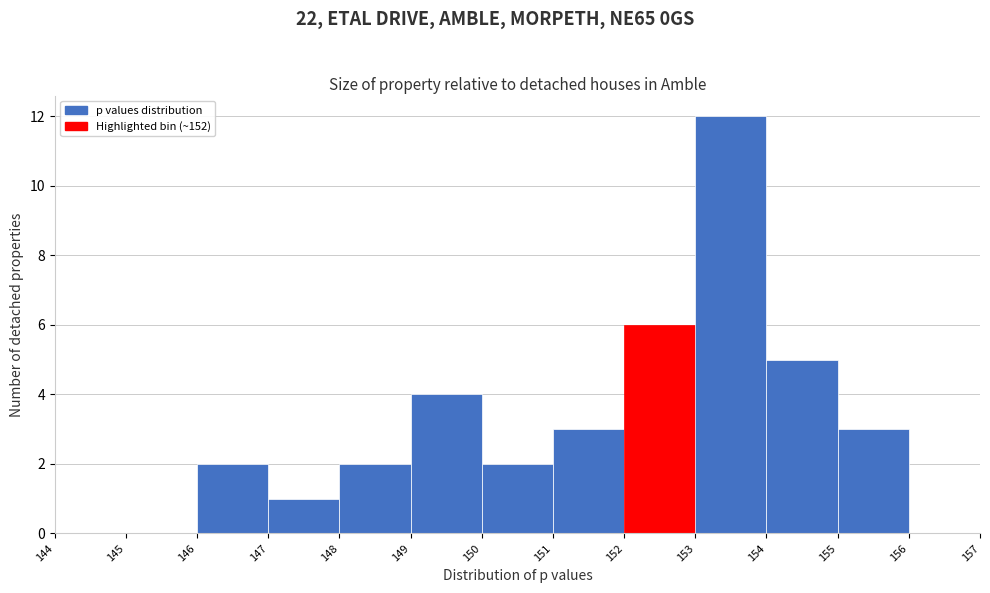

Reading left to right, transcribe this chart: for each bar, give the range it covers on the x-axis and its height. The values are not printed on the chart, so give them approximately, as read against the axis.

144 to 145: 0
145 to 146: 0
146 to 147: 2
147 to 148: 1
148 to 149: 2
149 to 150: 4
150 to 151: 2
151 to 152: 3
152 to 153: 6
153 to 154: 12
154 to 155: 5
155 to 156: 3
156 to 157: 0